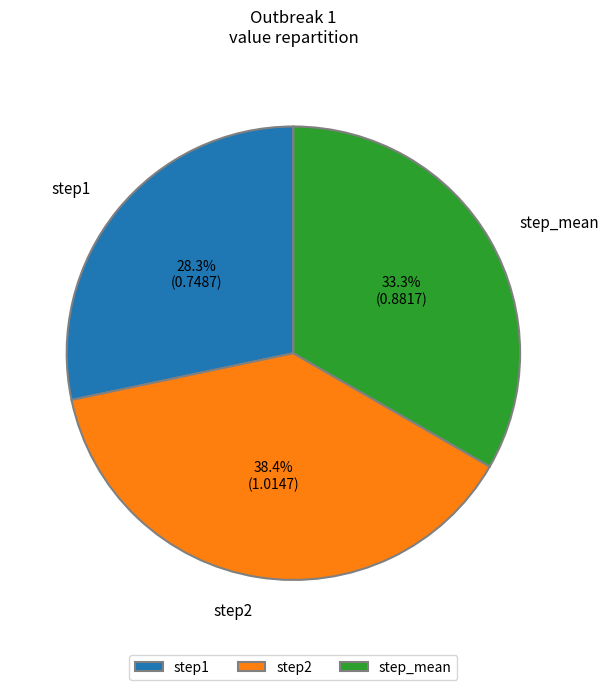

Rank the categories by value from lowest to highest.

step1, step_mean, step2